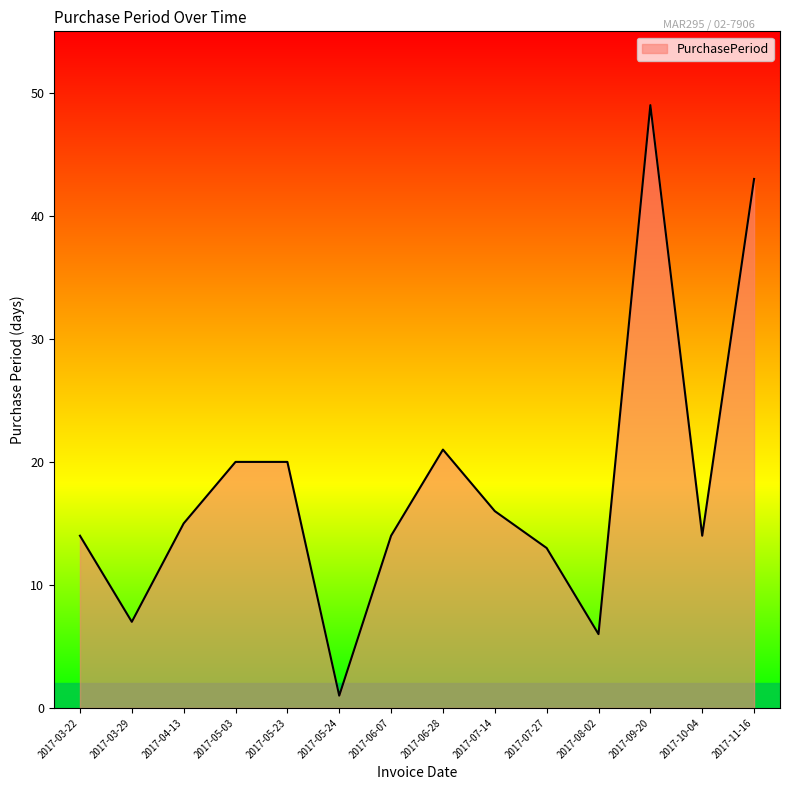

Does the chart display data point markers on the line(s)?

No